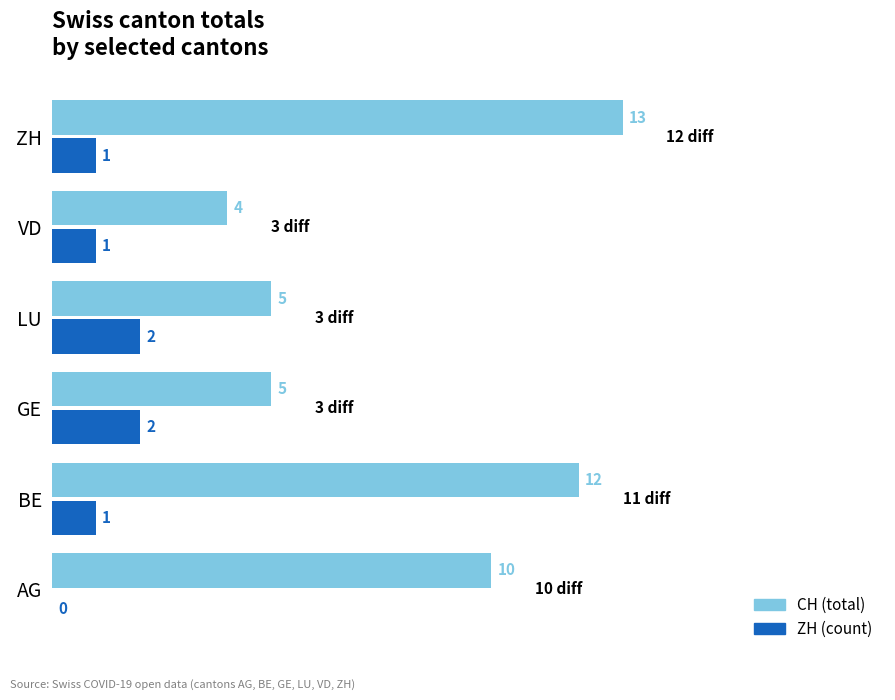

Which label corresponds to the largest value in the chart?

ZH